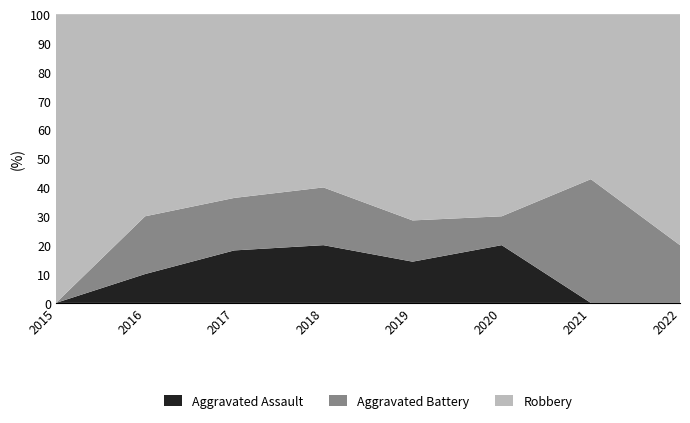

What is the total value across all series at 2022?

100.0